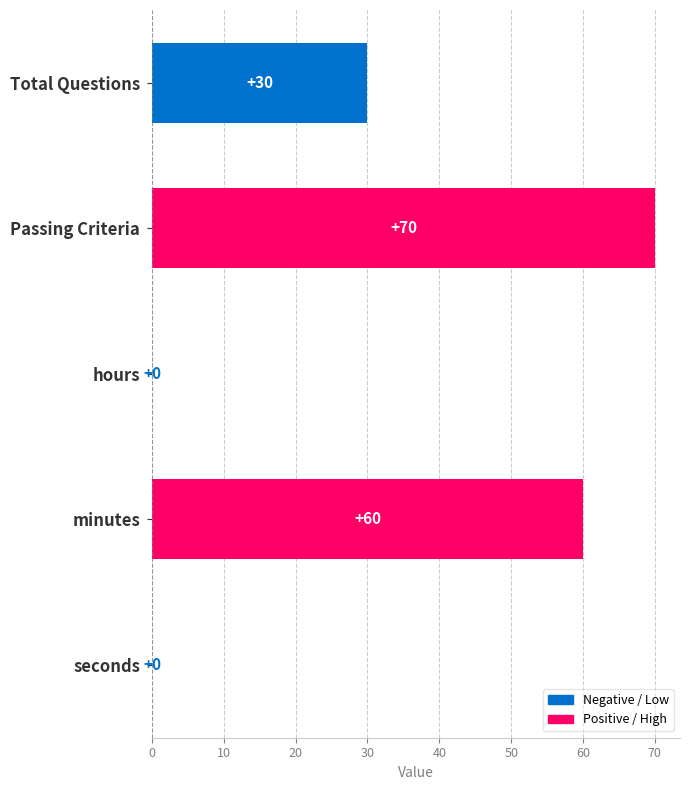

How many values are between 0 and 60?

4